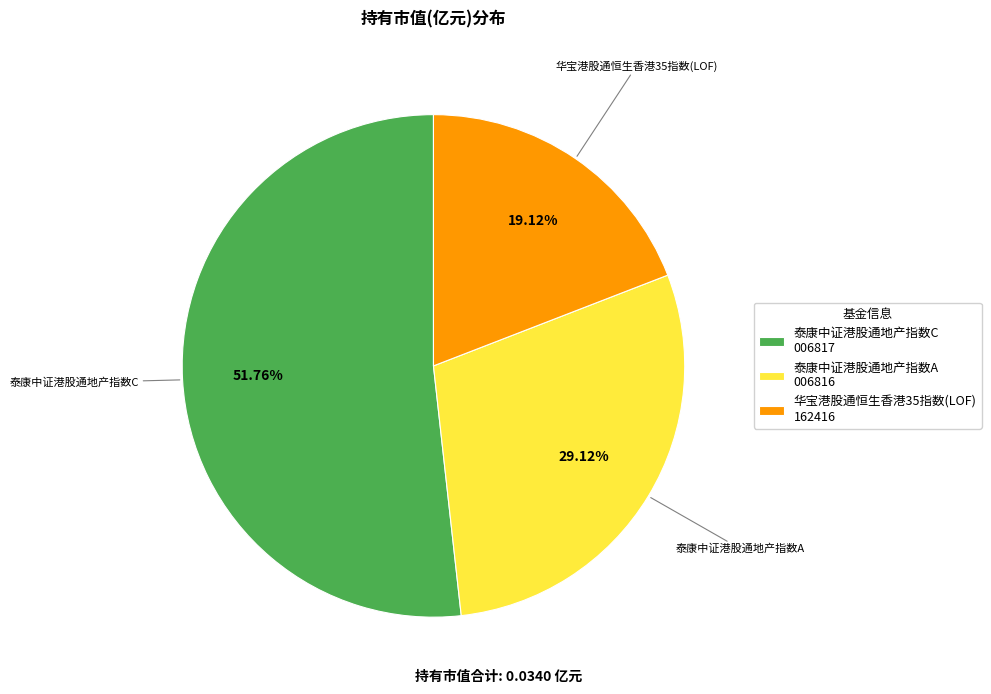

To the nearest percent, what is the combined percentage of 泰康中证港股通地产指数A and 泰康中证港股通地产指数C?

81%